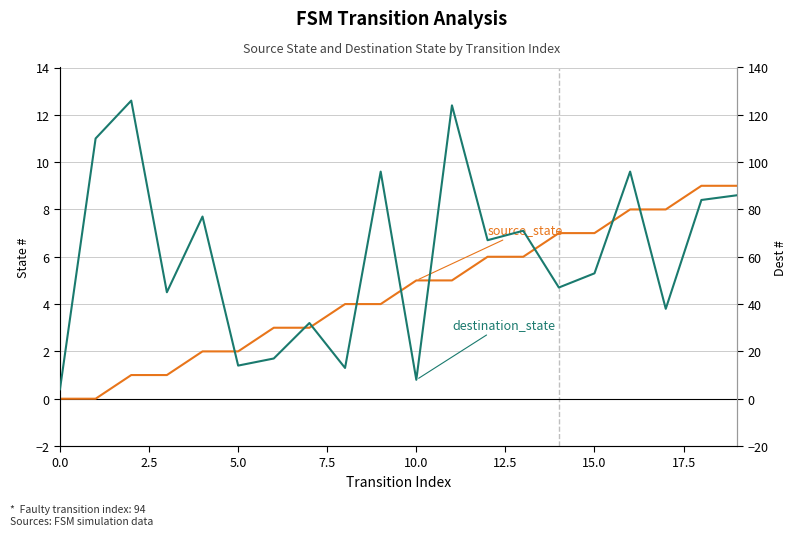

At which category is the sum across all series the highest?

11